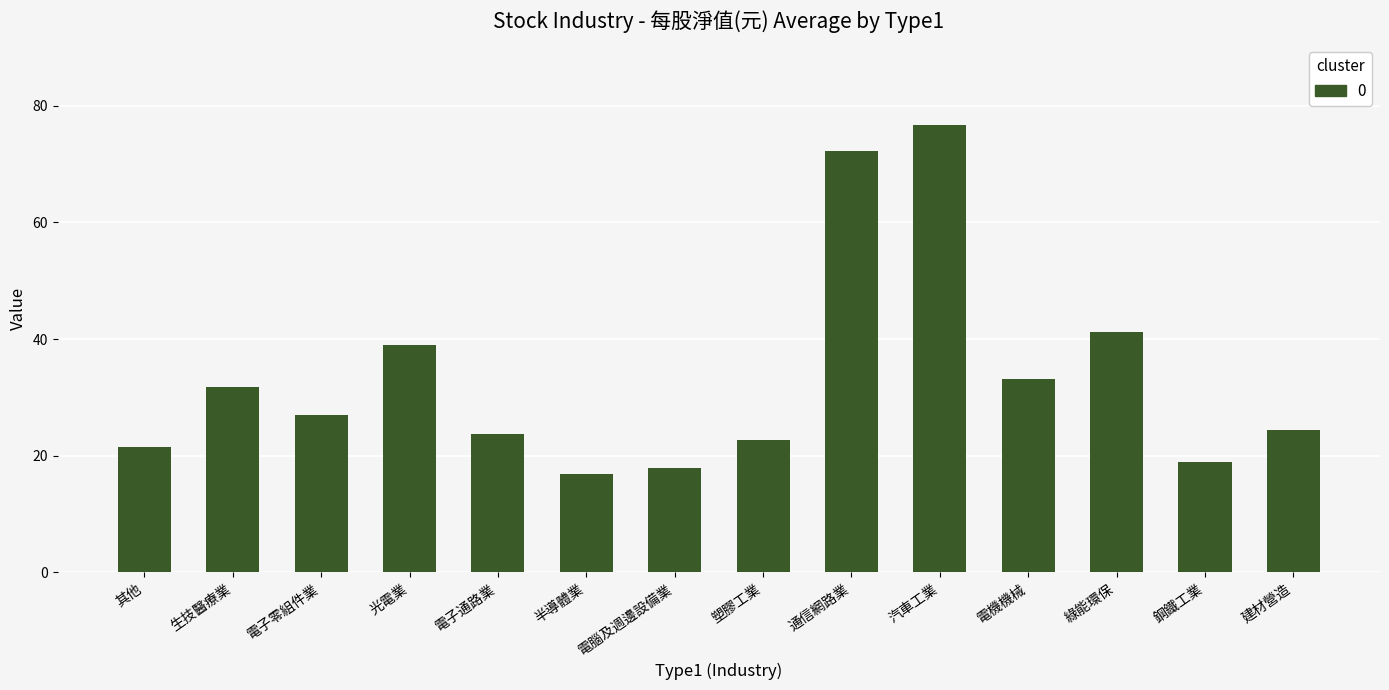

List the labels in order of value, smallest first.

半導體業, 電腦及週邊設備業, 鋼鐵工業, 其他, 塑膠工業, 電子通路業, 建材營造, 電子零組件業, 生技醫療業, 電機機械, 光電業, 綠能環保, 通信網路業, 汽車工業